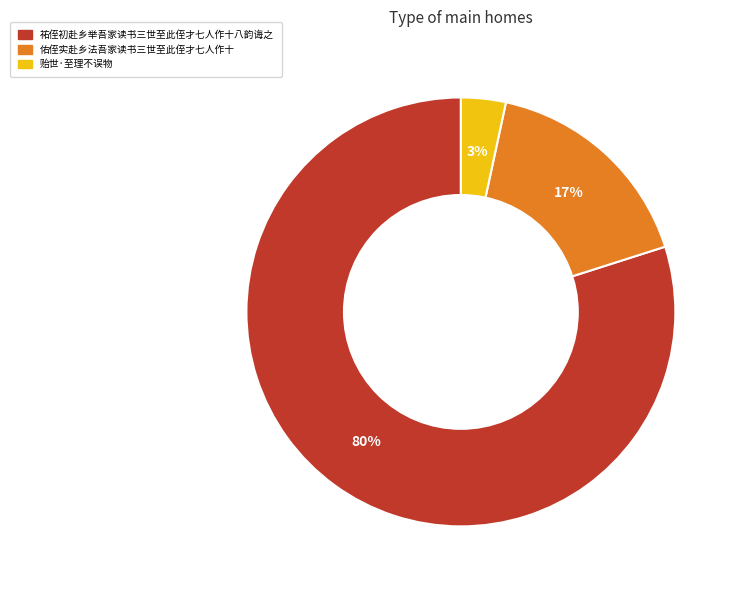

What is the largest slice in the pie chart?

祐侄初赴乡举吾家读书三世至此侄才七人作十八韵诲之